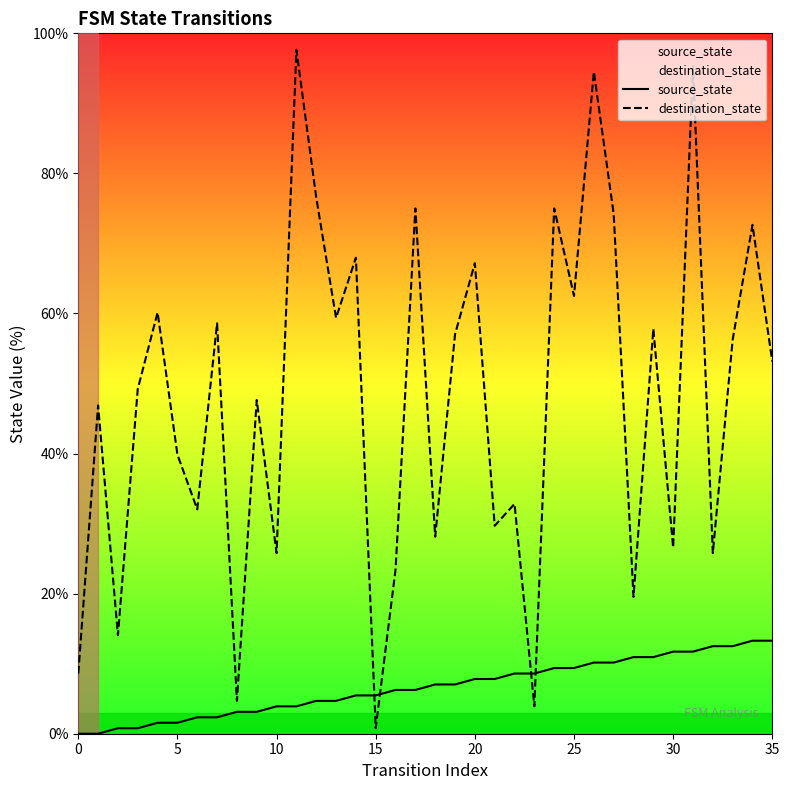

The destination_state series shows 83.7 at 35. True or false?

False